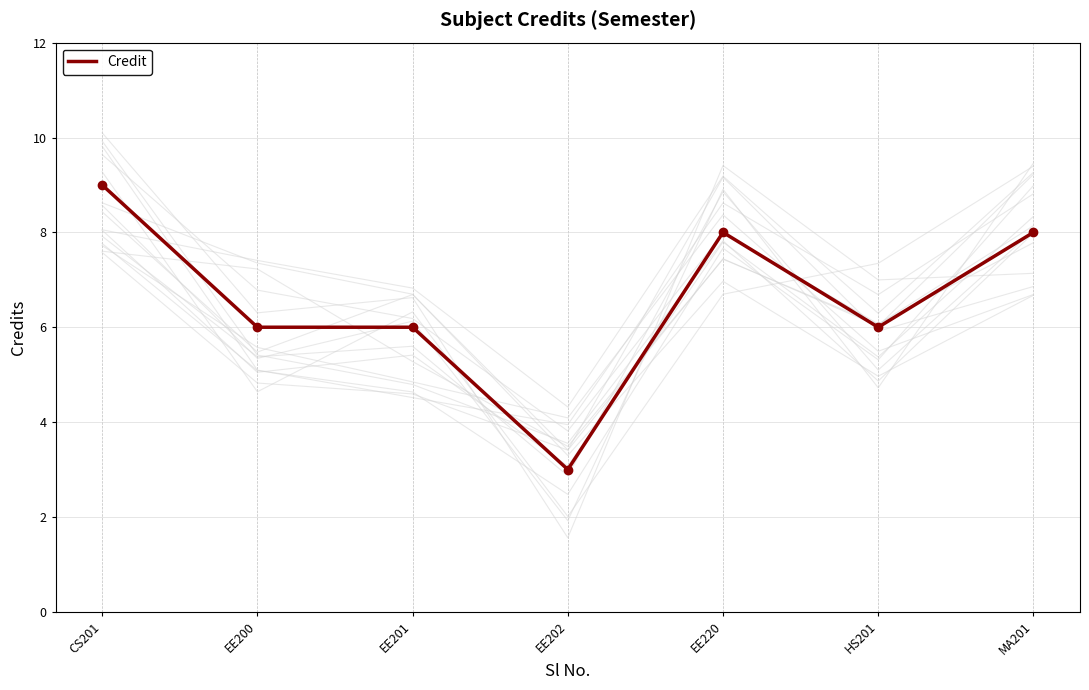

Reading left to right, extract all data points from this chart.

CS201=9	EE200=6	EE201=6	EE202=3	EE220=8	HS201=6	MA201=8